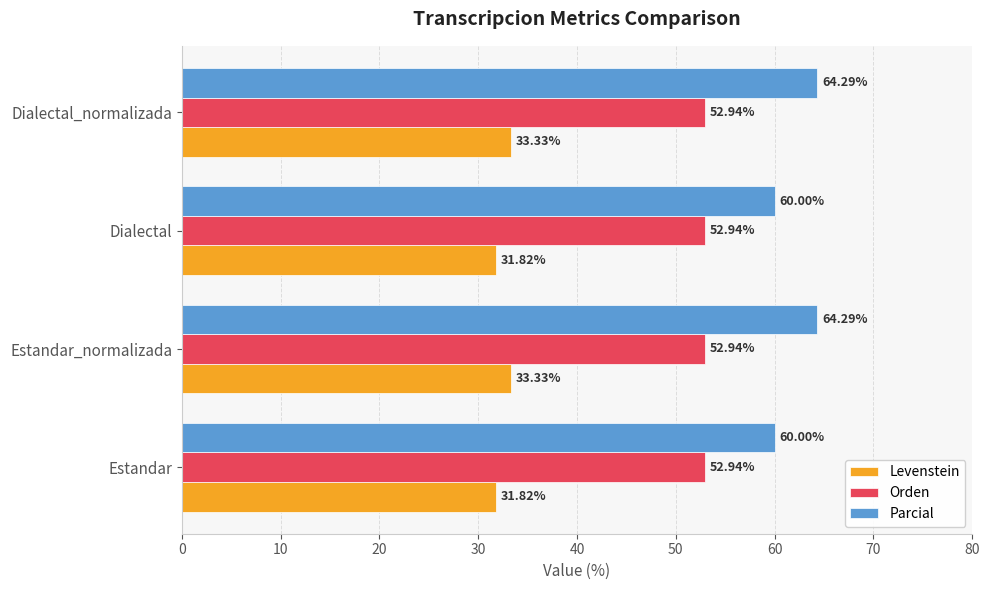

Which series has the largest total across all categories?

Parcial